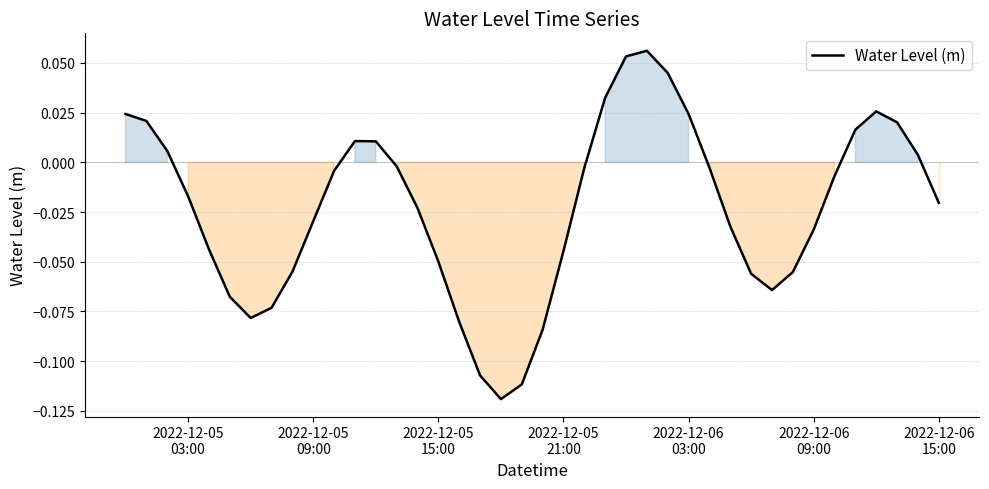

At which label does the data first exceed 0?

2022-12-05
03:00